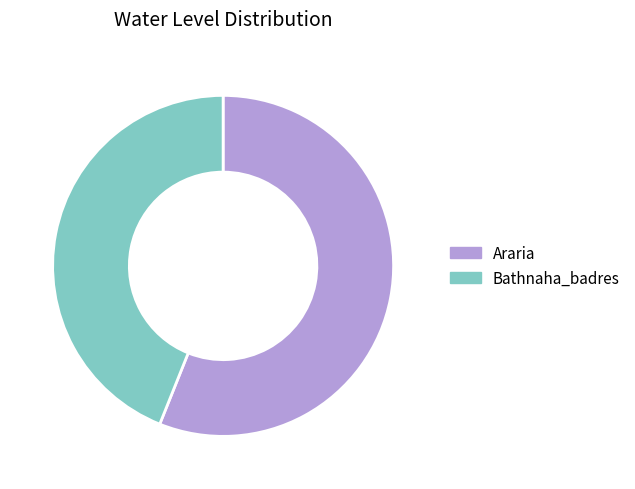

Which slice is the largest?

Araria